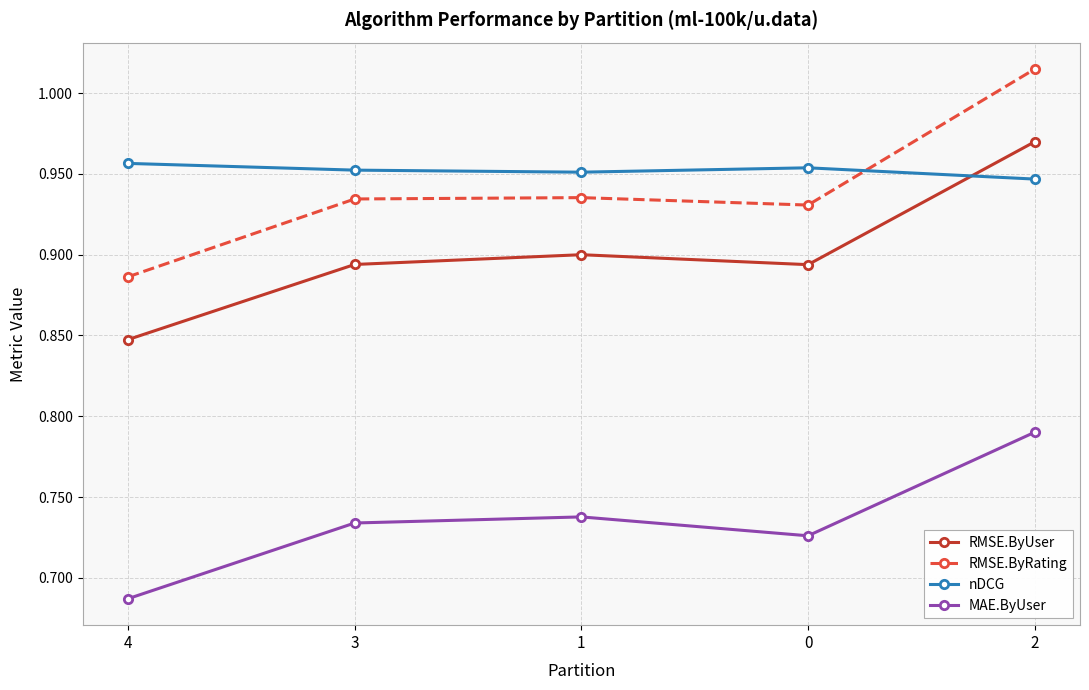

Which series has the largest total across all categories?

nDCG